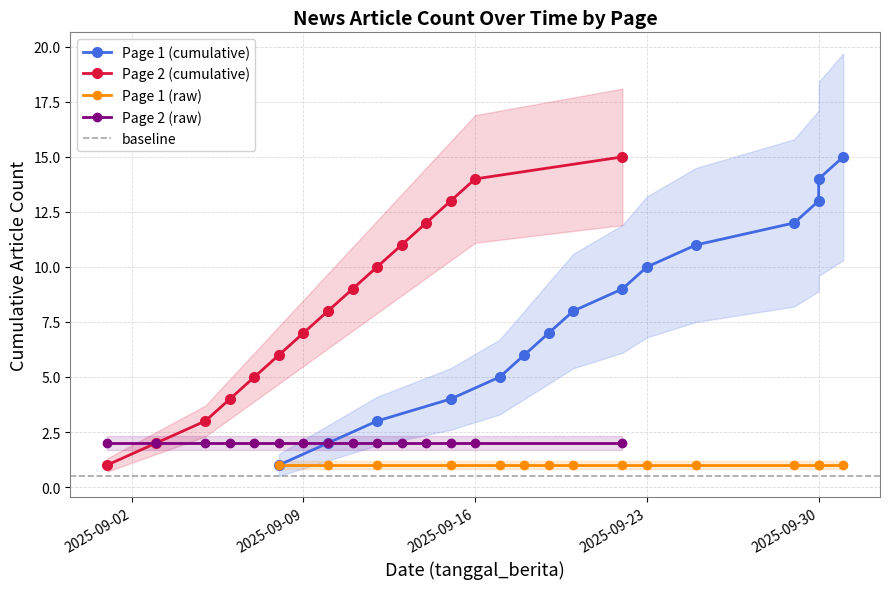

What is the difference between the second highest and second lowest values in the cumulative_page1 series?

12